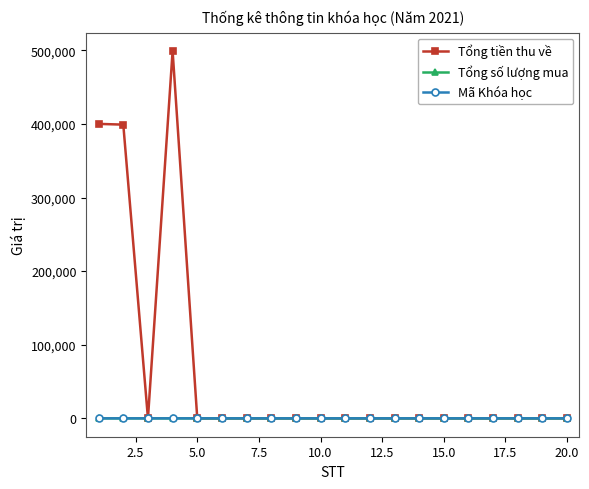

What is the highest value of the Tổng tiền thu về series?

499000